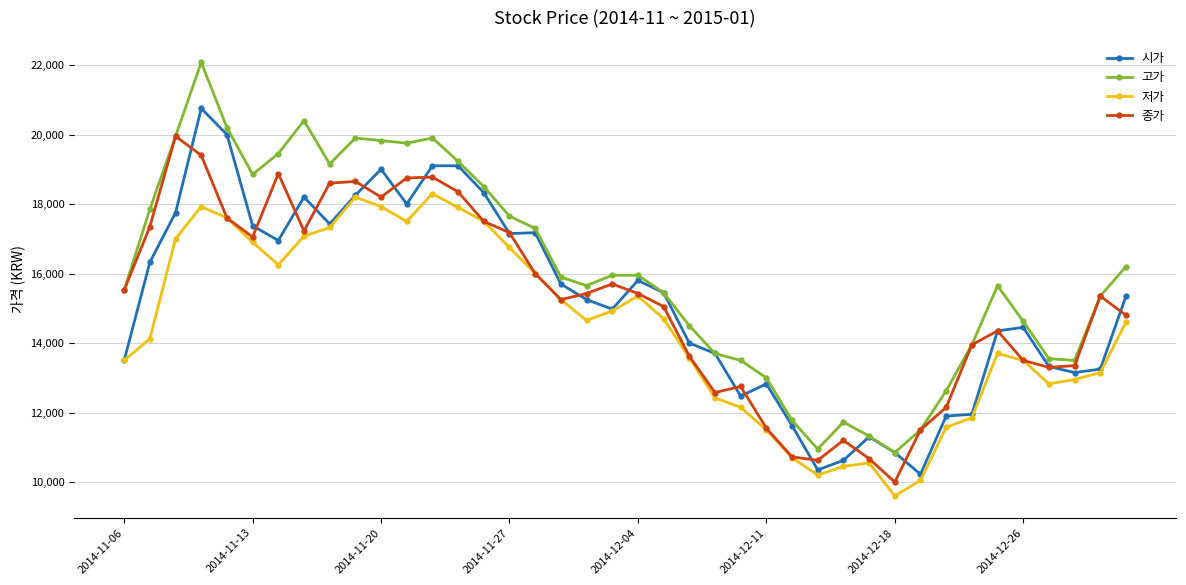

What is the value of the 시가 point at the 35th from the left?

14350